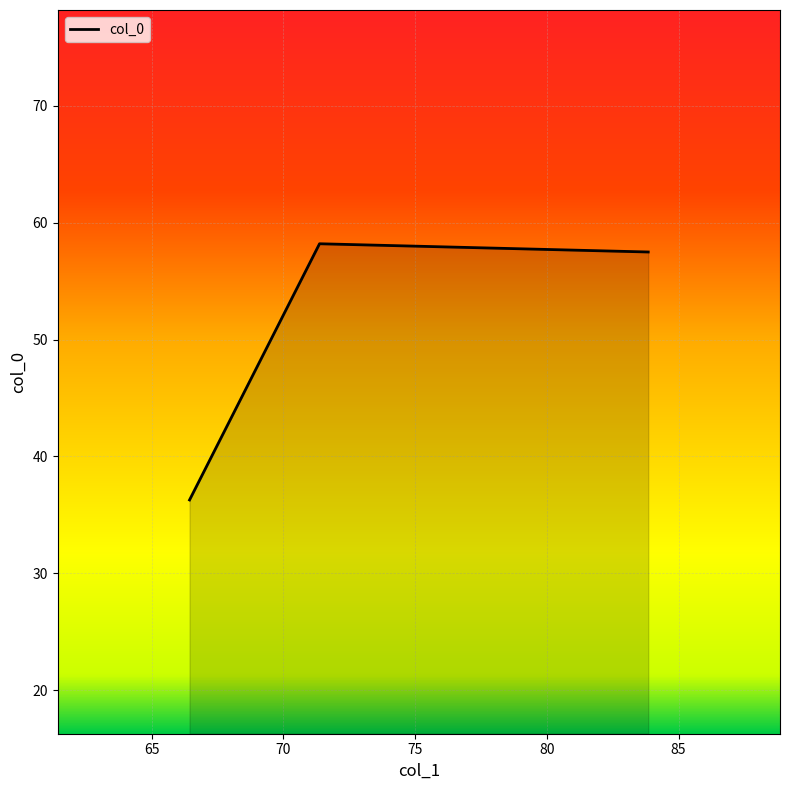

What is the greatest value displayed?

58.2